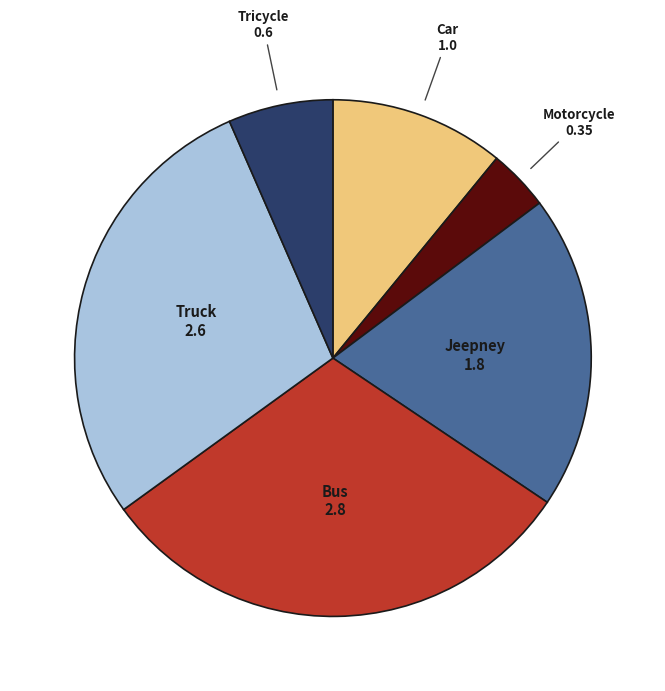

Does any single category account for the majority?

No